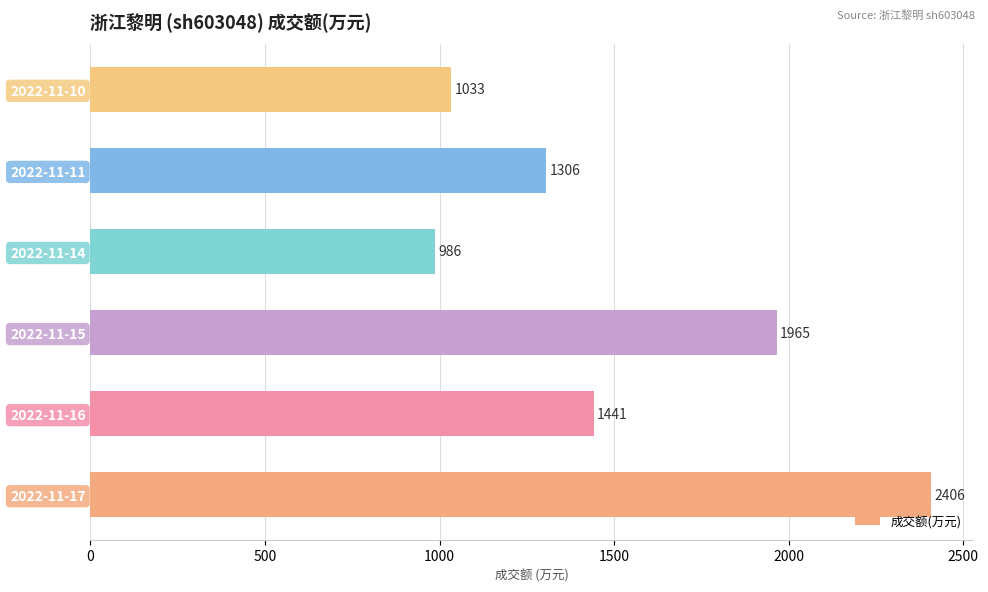

The value at 2022-11-10 is 1747. True or false?

False